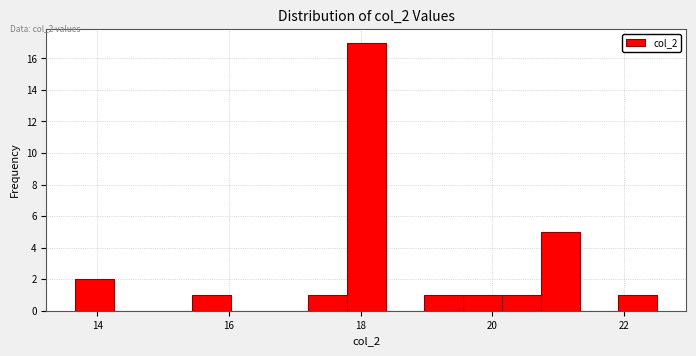

Around what value on the x-axis is the tallest bar? Give the approximate position of its centre, as read against the axis.

18.0